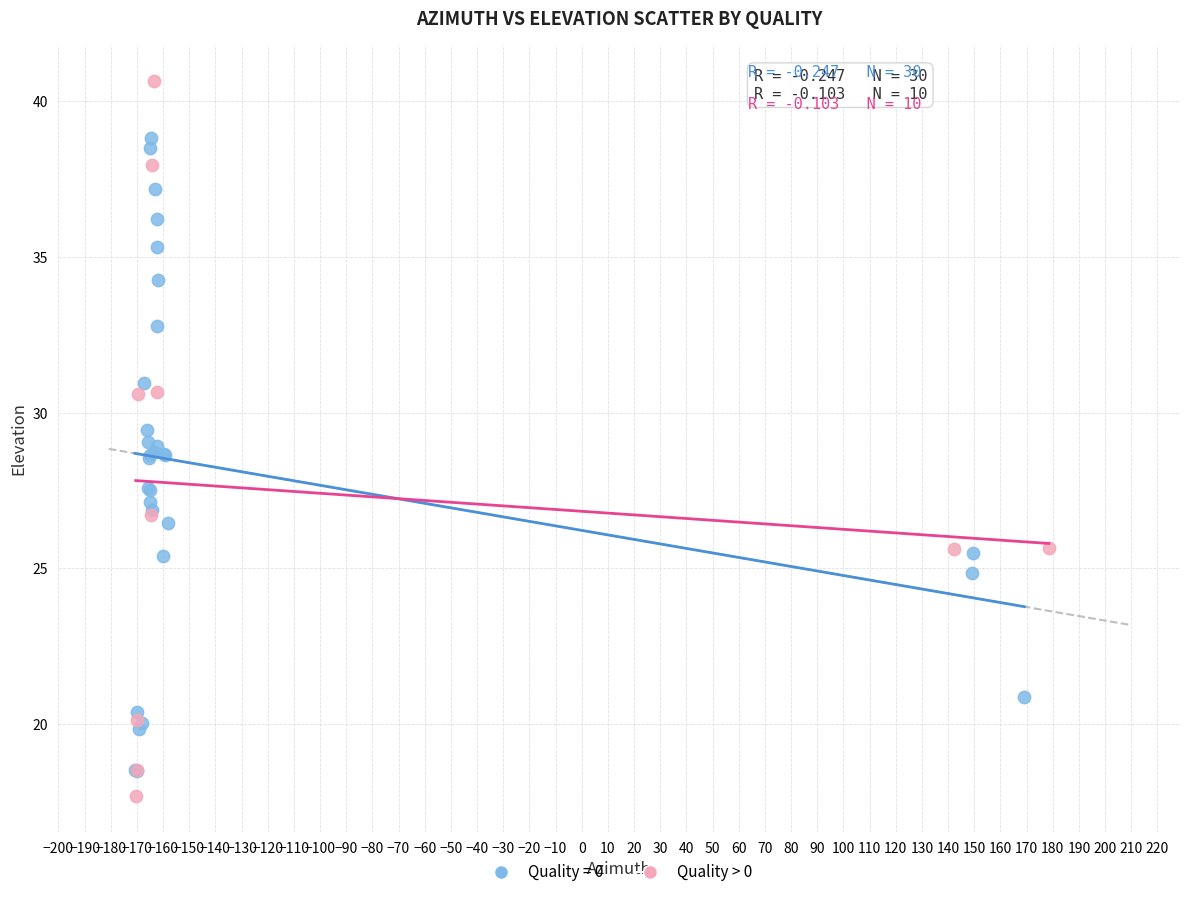

Which series contains the highest Y value?

Quality > 0